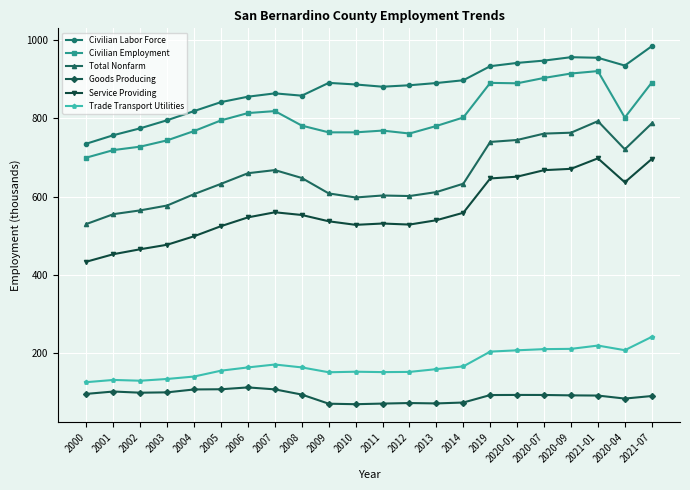

True or false: Civilian Employment and Civilian Labor Force cross at least once.

False